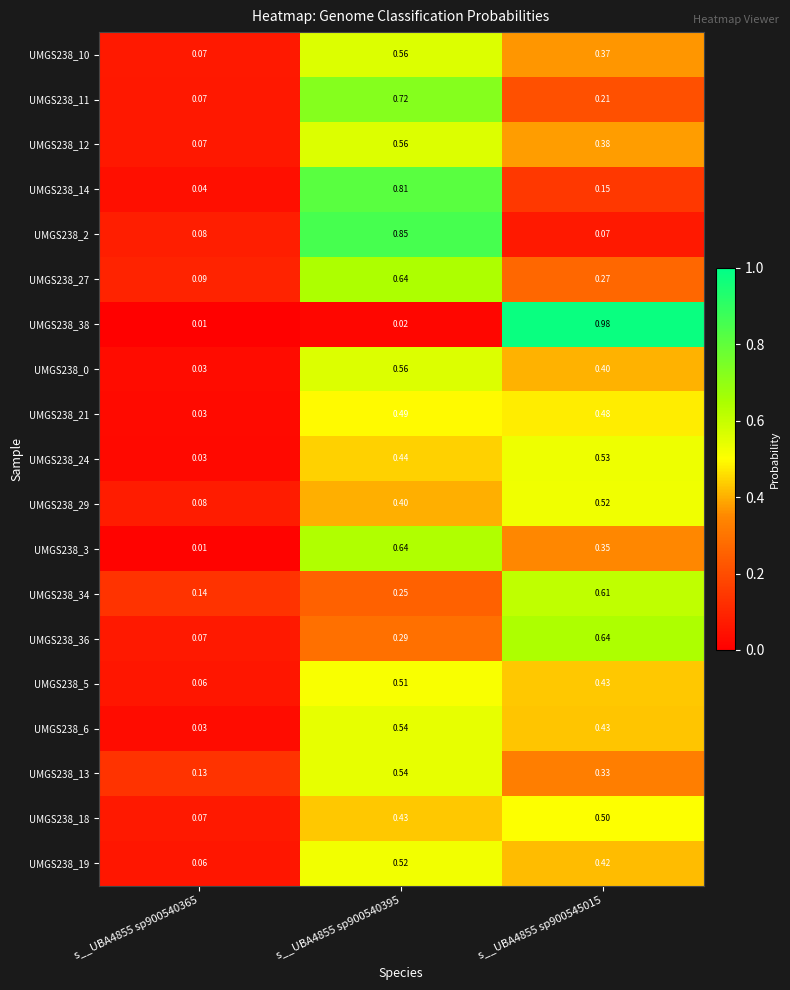

Which has a higher value, s__UBA4855 sp900545015 or s__UBA4855 sp900540365?

s__UBA4855 sp900545015